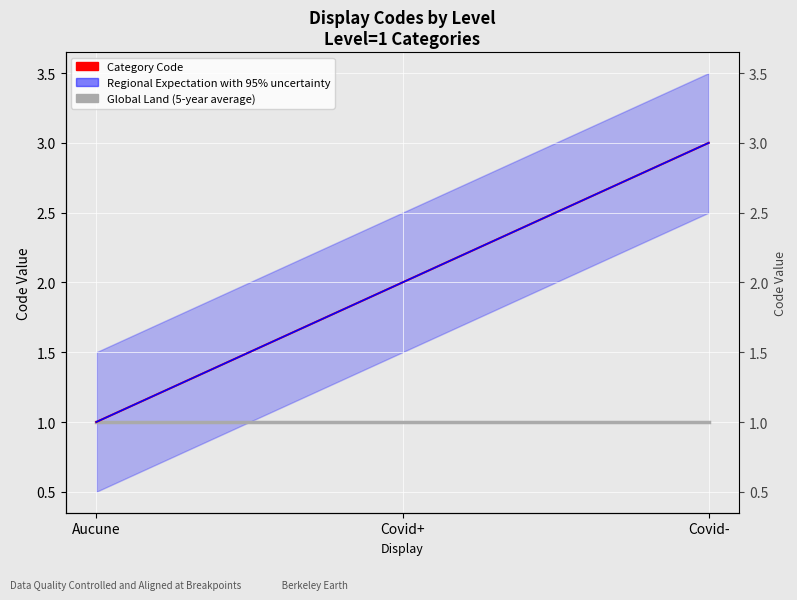

What is the difference between the Regional Expectation with 95% uncertainty values at Covid+ and Aucune?

1